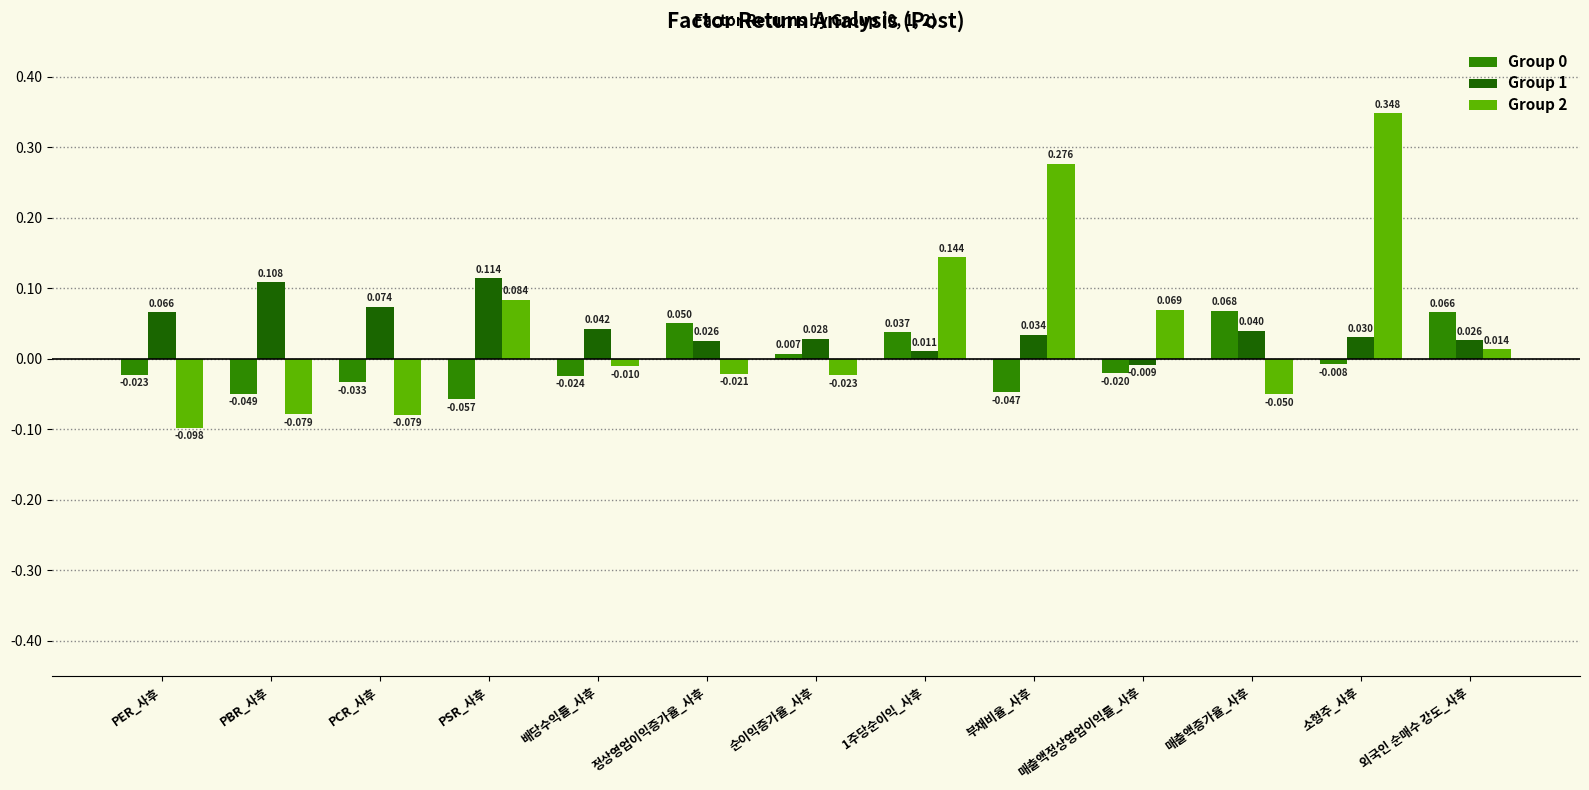

Is the value of Group 1 at 순이익증가율_사후 greater than the value of Group 0 at 정상영업이익증가율_사후?

No